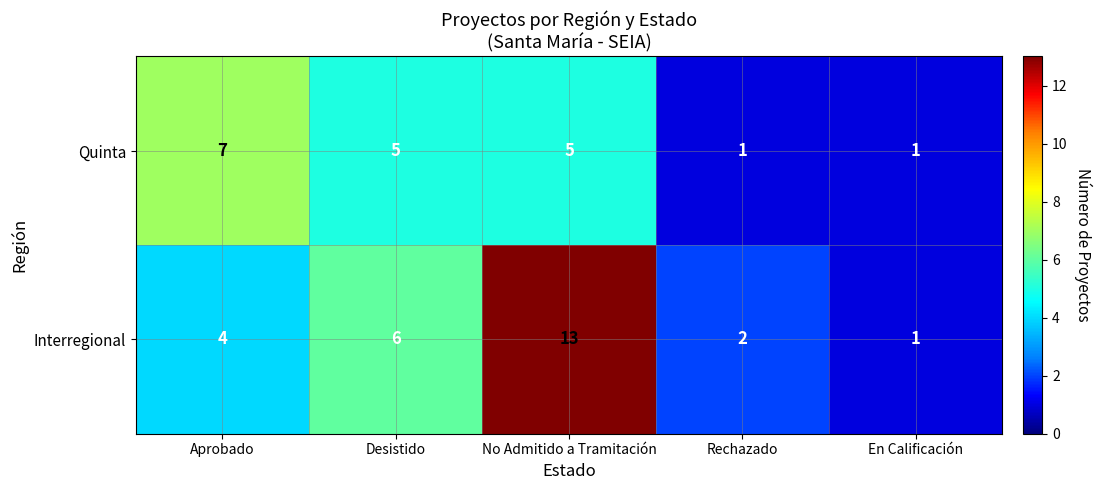

Reading left to right, what are all the values shown in this chart?

Quinta: 7	5	5	1	1
Interregional: 4	6	13	2	1